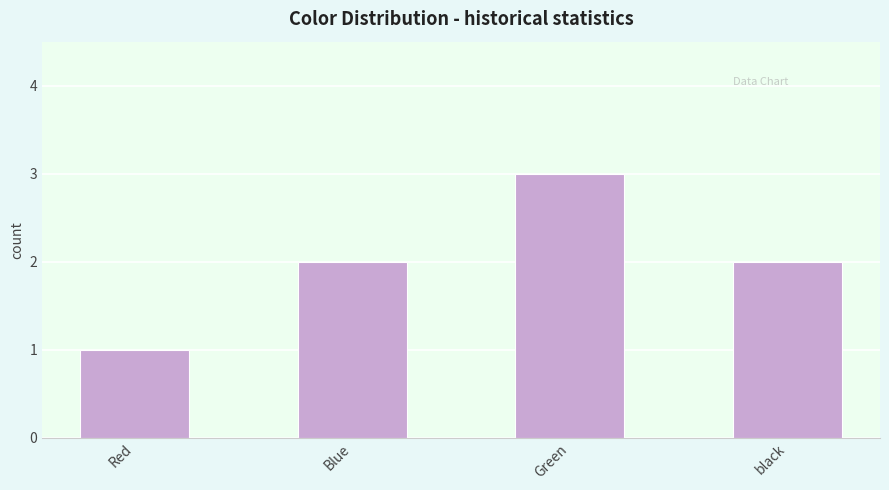

Is it true that the value at Blue is 2?

True